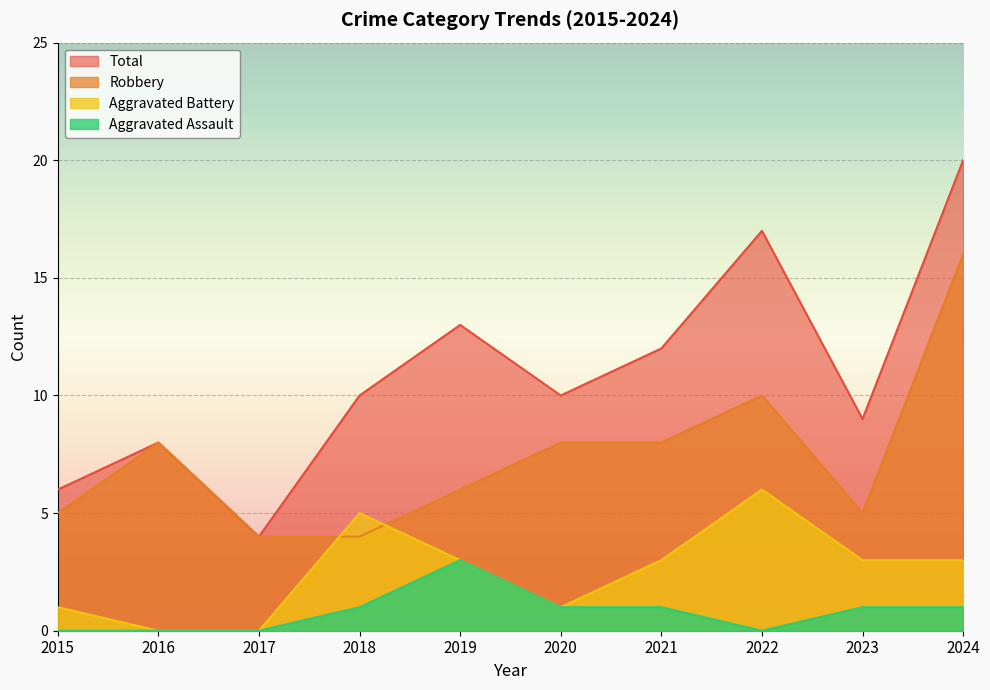

How many Aggravated Assault values are between 0 and 1?

9